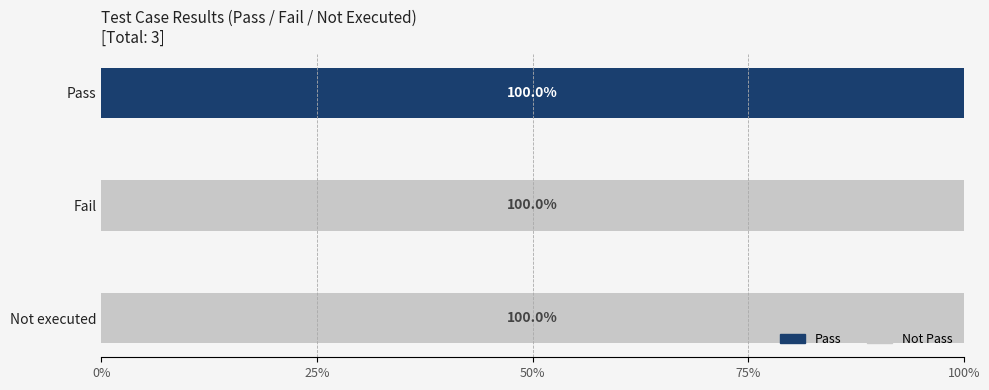

What is the total value across all series at Not executed?

100